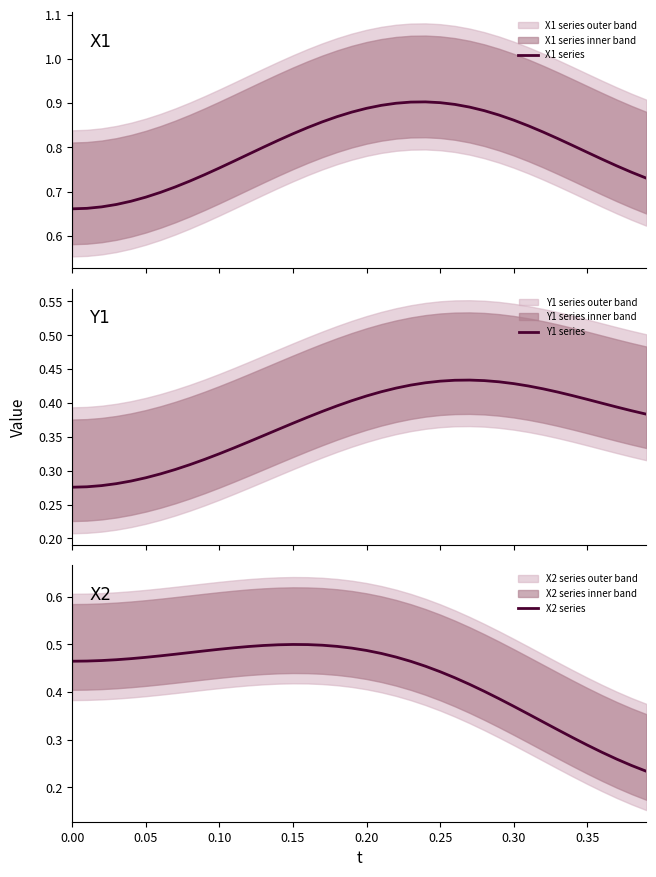

True or false: Y1 series and X1 series cross at least once.

False